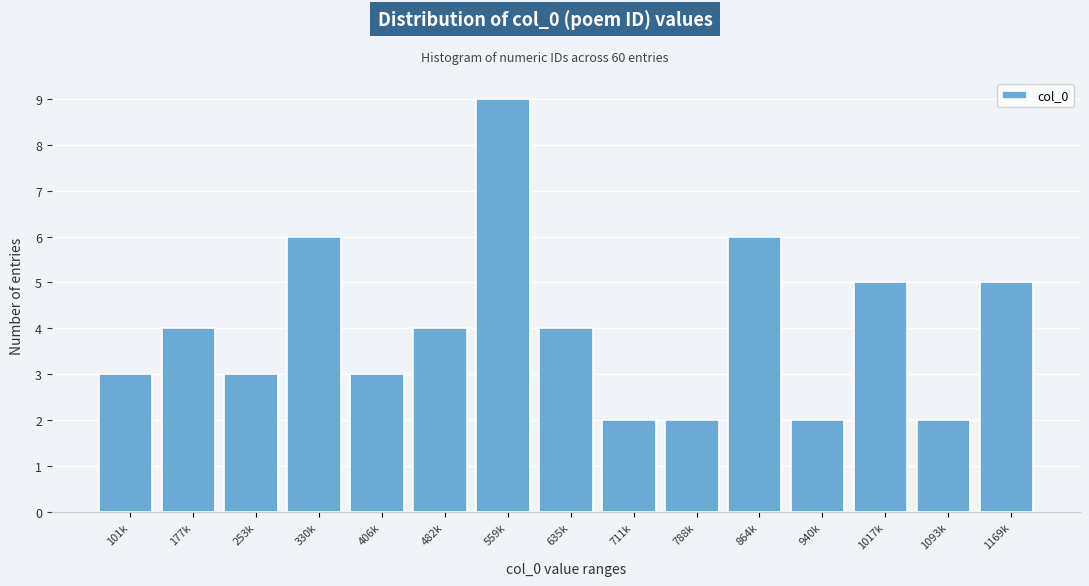

Reading left to right, extract all data points from this chart.

3	4	3	6	3	4	9	4	2	2	6	2	5	2	5